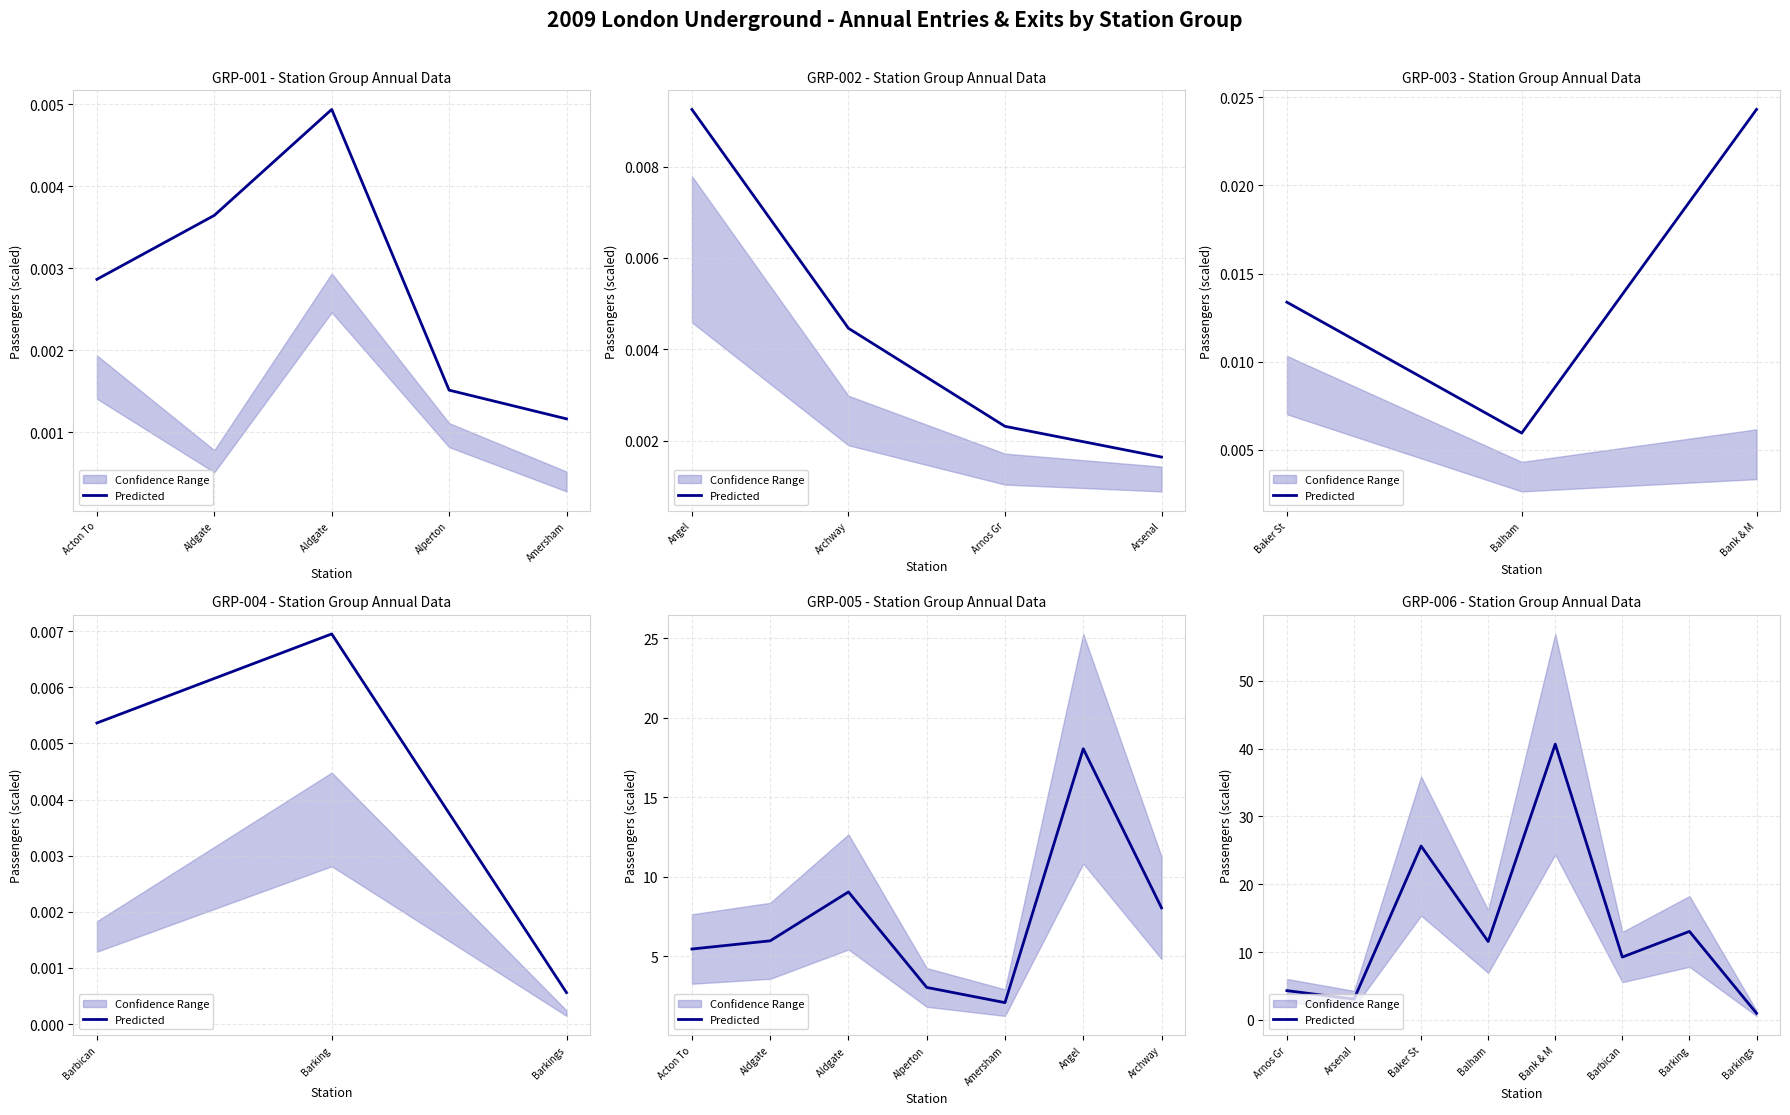

How many points are higher than both their immediate neighbors (excluding endpoints)?

3